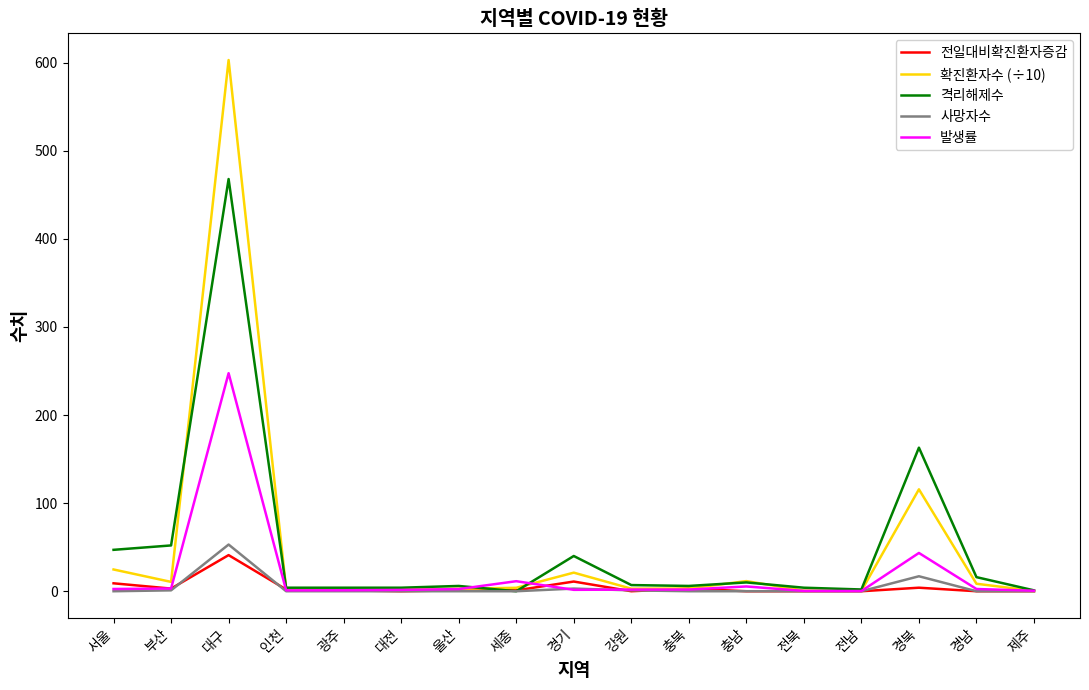

True or false: 전일대비확진환자증감 has more than 2 interior local peaks.

True